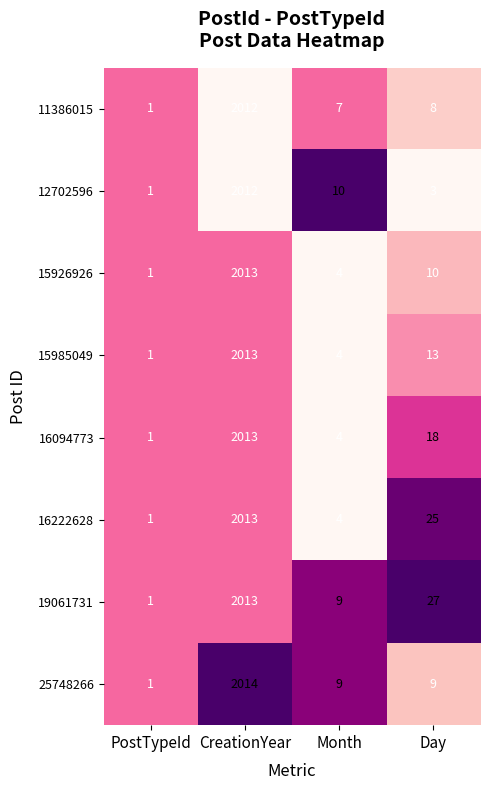

How many distinct data groups are displayed?

8